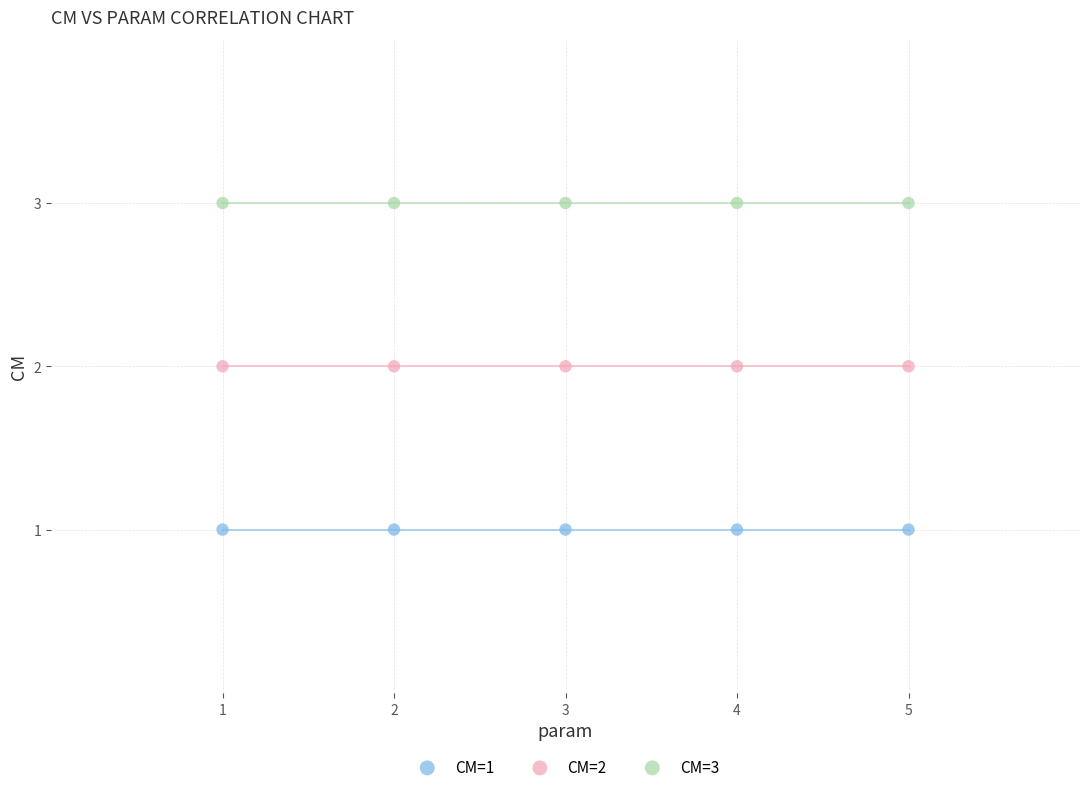

What are all the series names shown in the legend?

CM=1, CM=2, CM=3